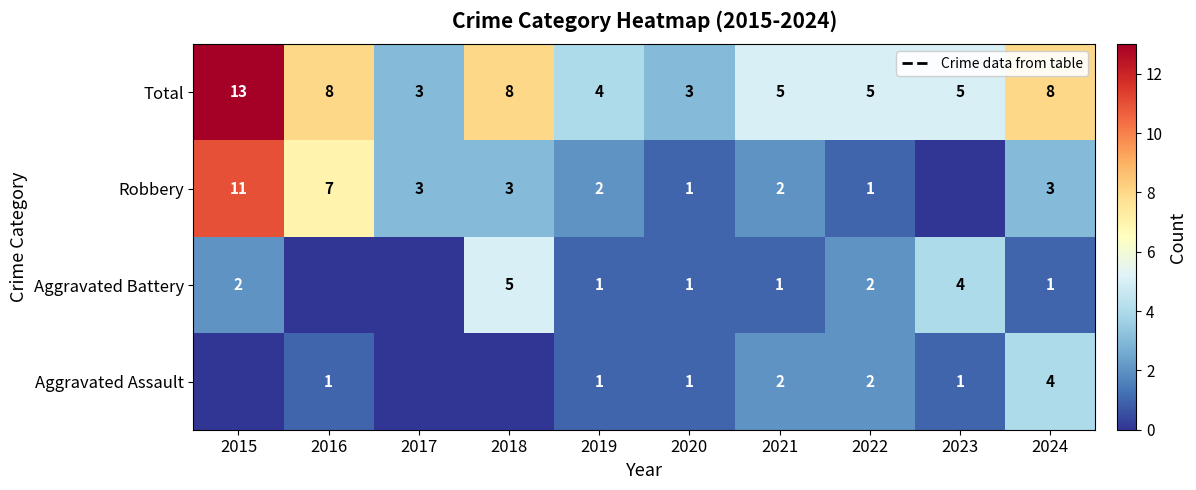

At which category is the sum across all series the highest?

2015